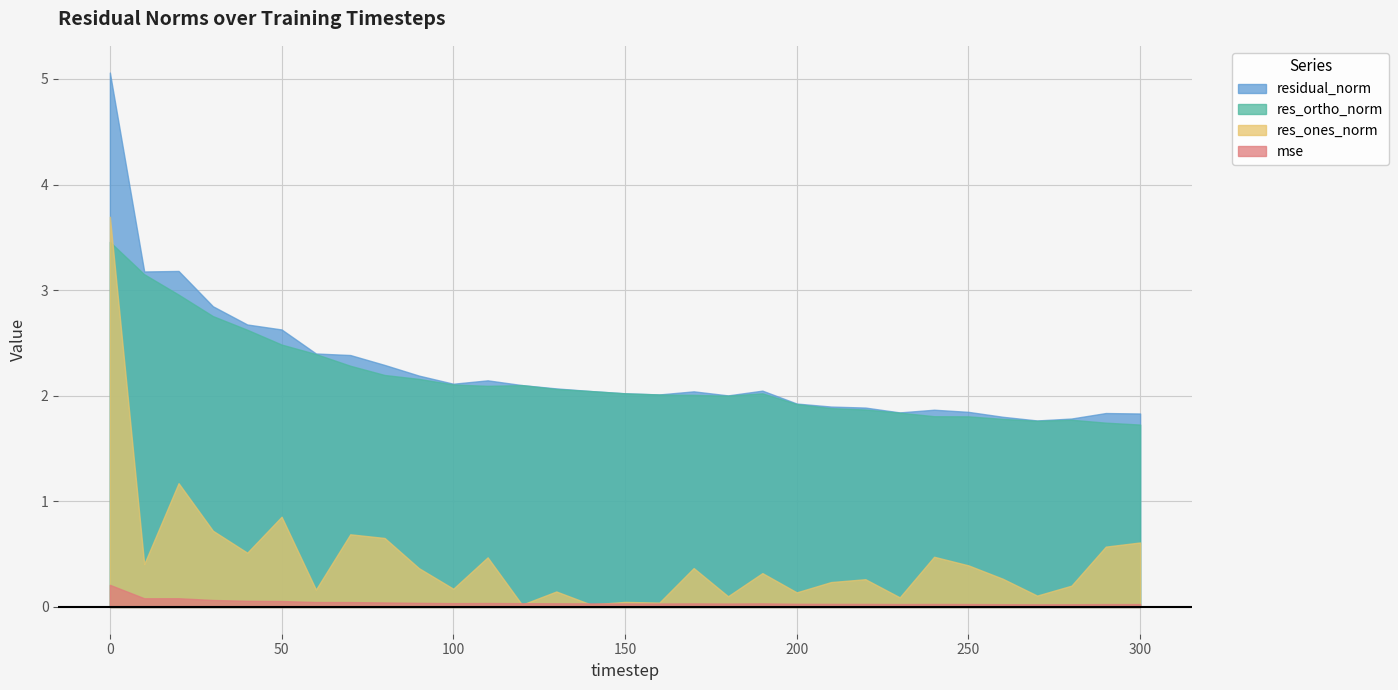

Which series has the largest total across all categories?

residual_norm